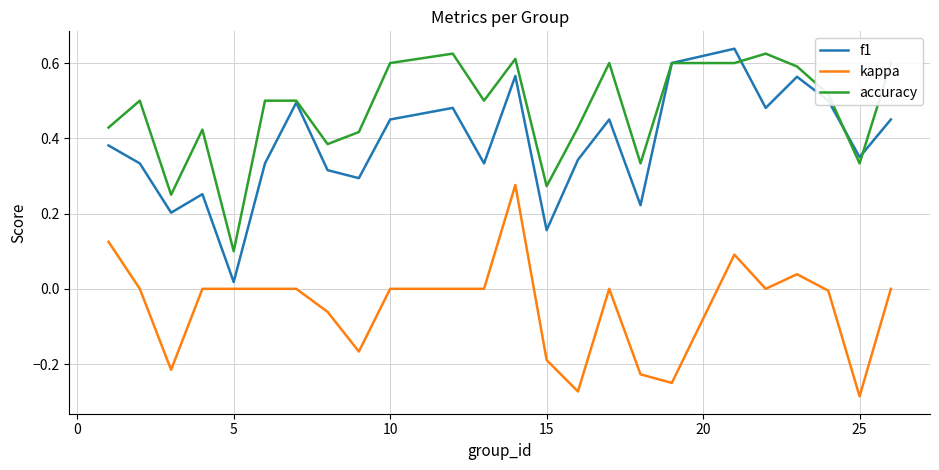

What are all the series names shown in the legend?

f1, kappa, accuracy